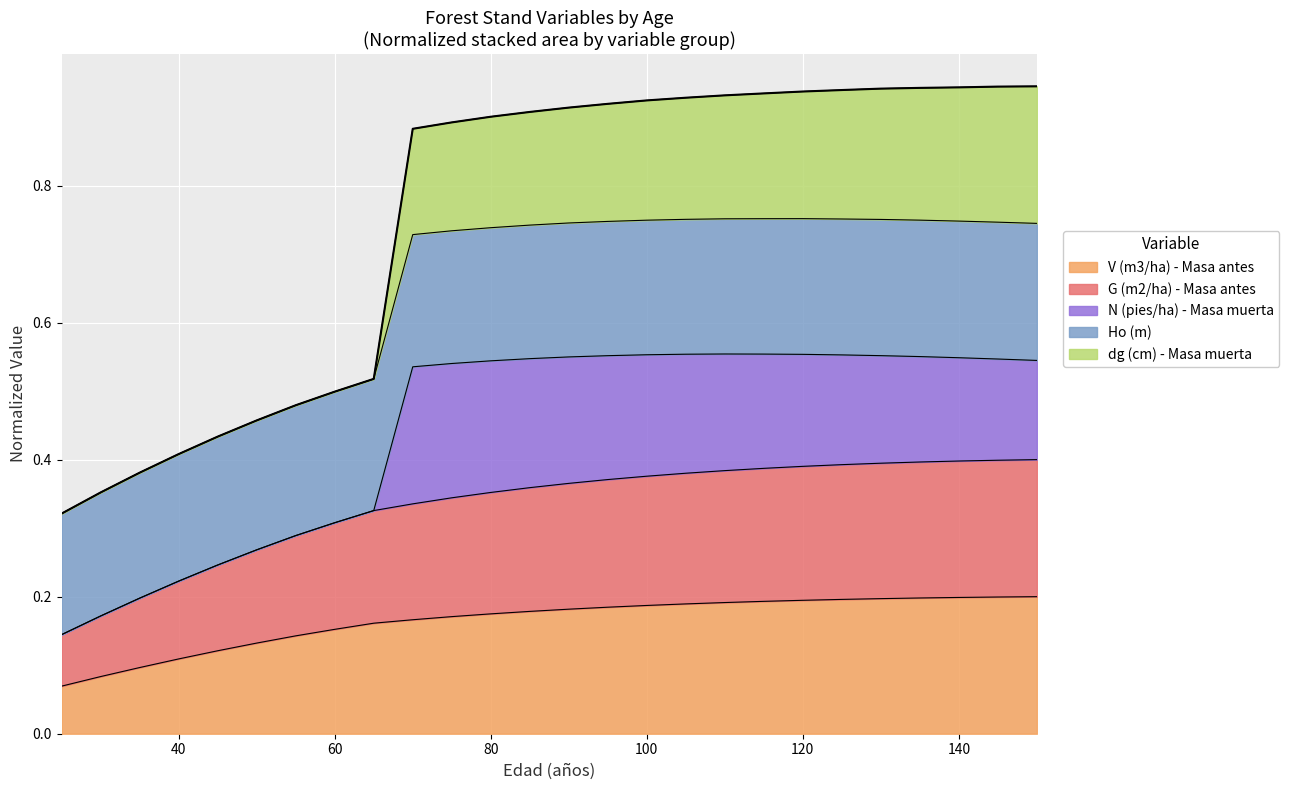

What value does the V (m3/ha) - Masa antes series have at 85?

0.2